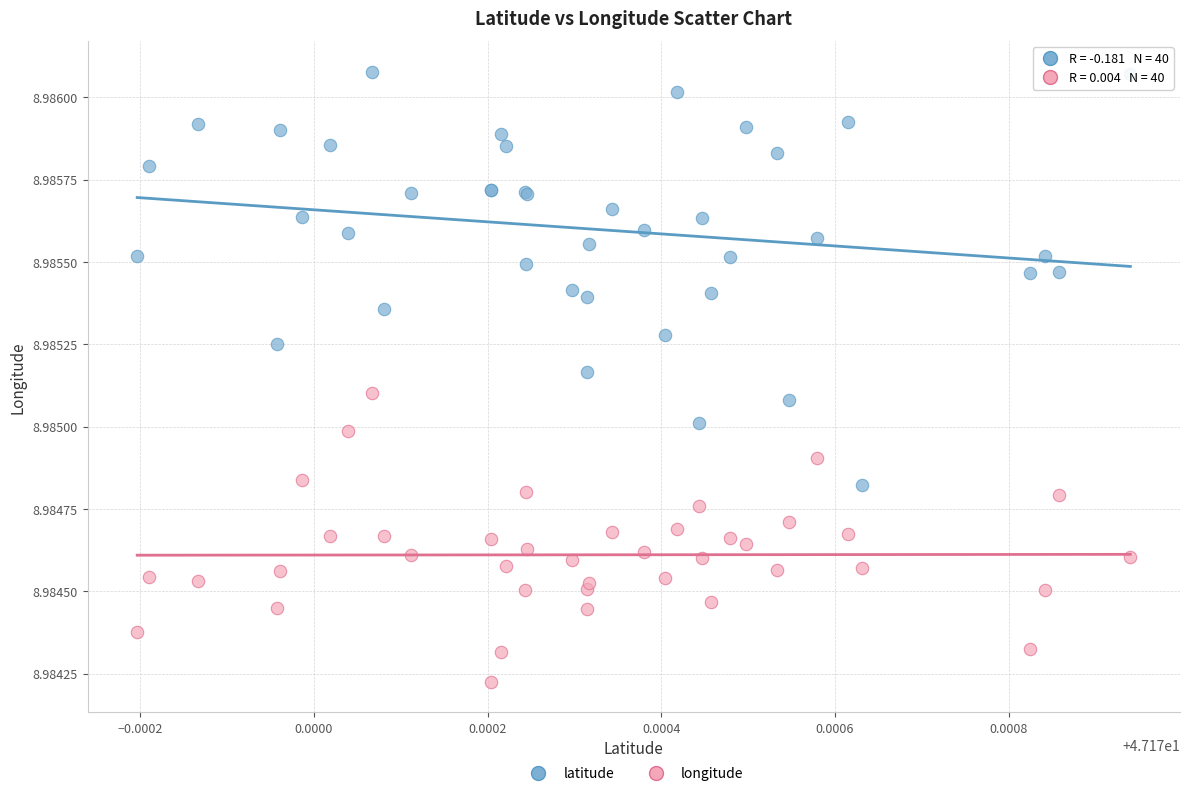

Which series has the largest Y range (max minus min)?

latitude